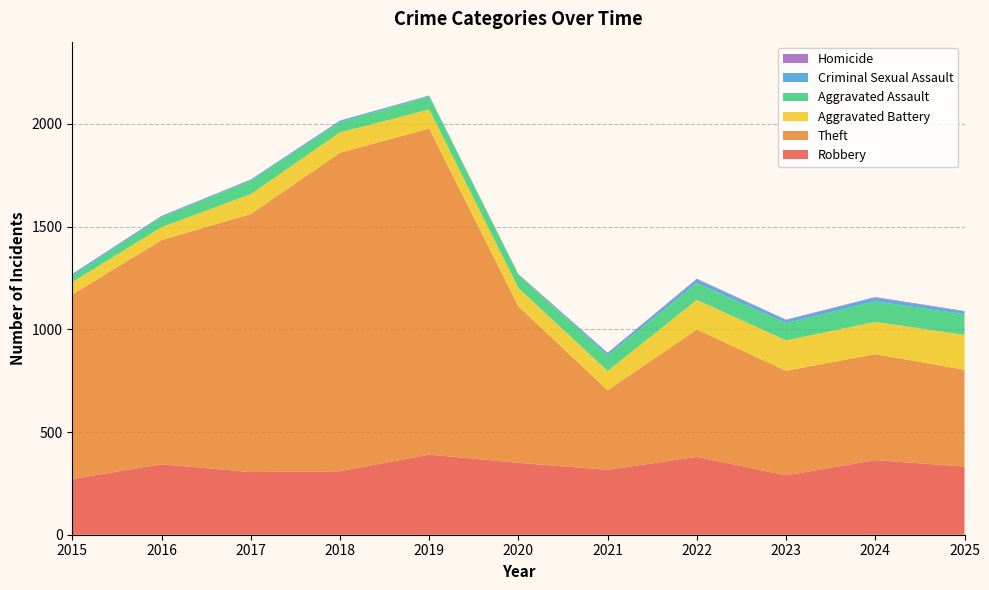

Reading left to right, transcribe all the data shown in this chart.

Robbery: 271	343	305	309	390	350	316	379	289	363	332
Theft: 898	1091	1256	1550	1587	762	387	620	509	516	471
Aggravated Battery: 60	63	97	99	93	89	94	144	148	157	170
Aggravated Assault: 31	48	65	50	63	65	76	82	84	100	100
Criminal Sexual Assault: 9	6	5	7	4	1	10	17	15	18	13
Homicide: 0	1	1	1	1	2	3	4	2	3	3